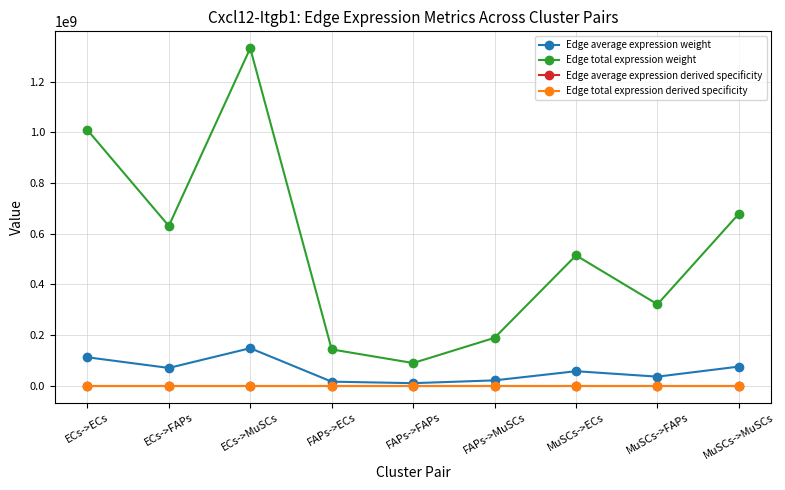

True or false: Edge total expression derived specificity and Edge total expression weight intersect in this chart.

False